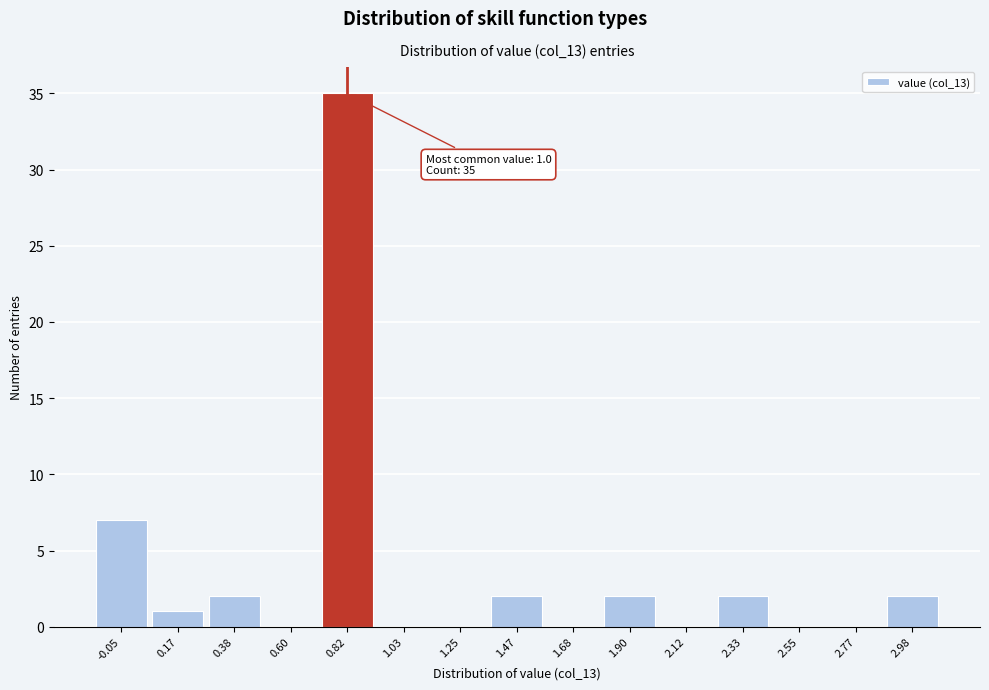

Reading left to right, list all the values displayed in this chart.

-0.05=7	0.17=1	0.38=2	0.60=0	0.82=35	1.03=0	1.25=0	1.47=2	1.68=0	1.90=2	2.12=0	2.33=2	2.55=0	2.77=0	2.98=2